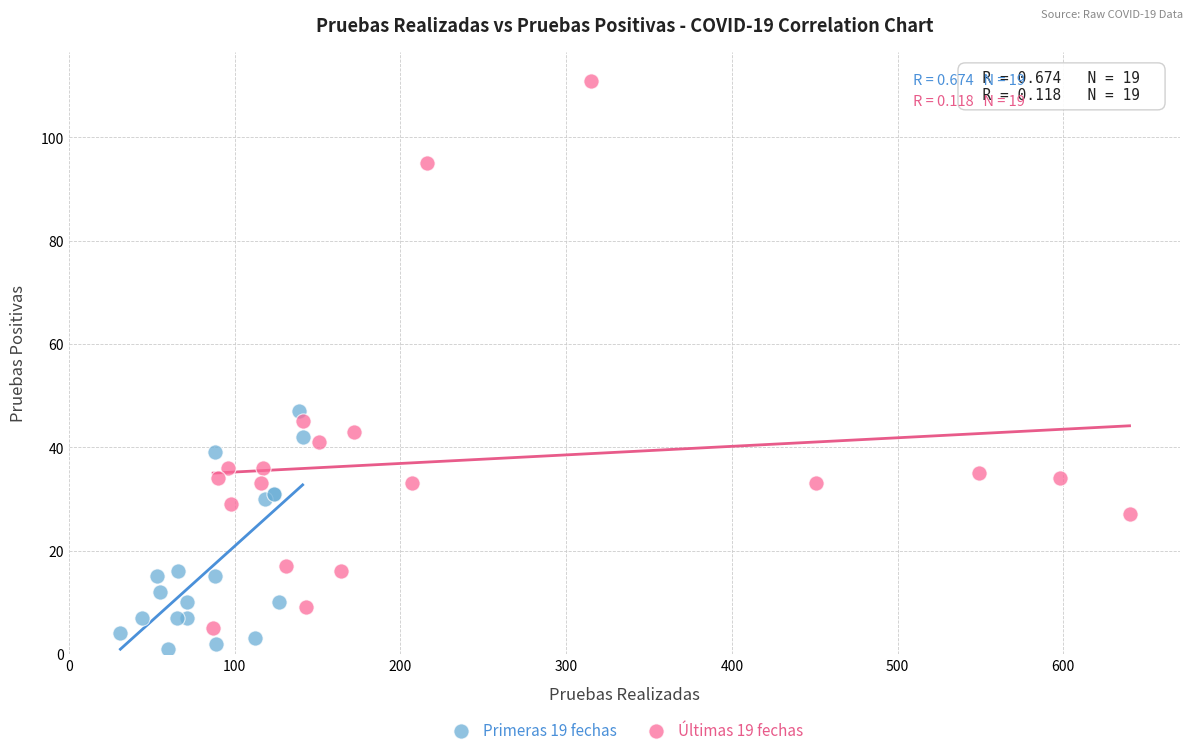

Which series contains the highest Y value?

Últimas 19 fechas